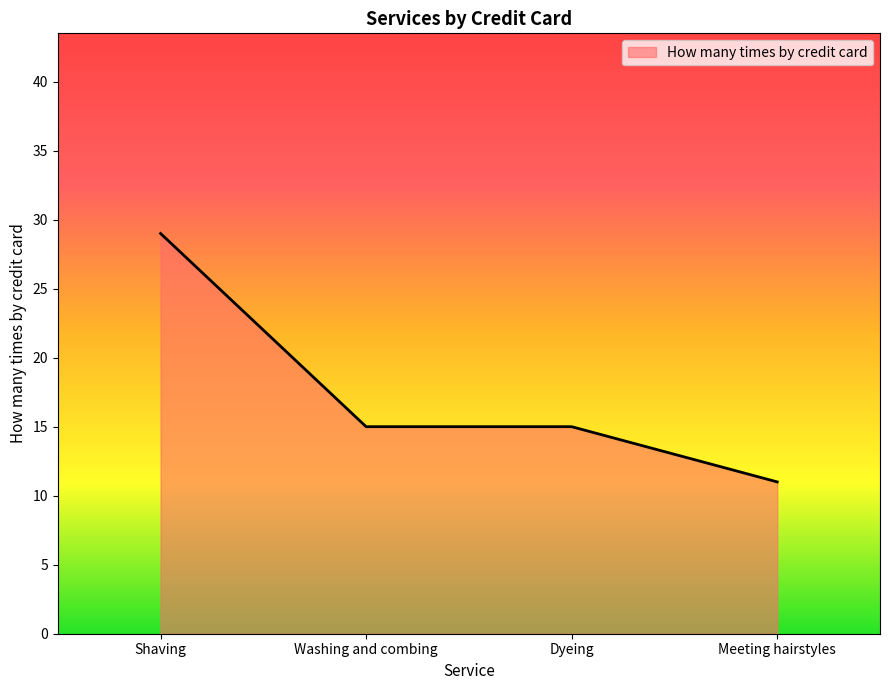

What position from the left is Dyeing?

3